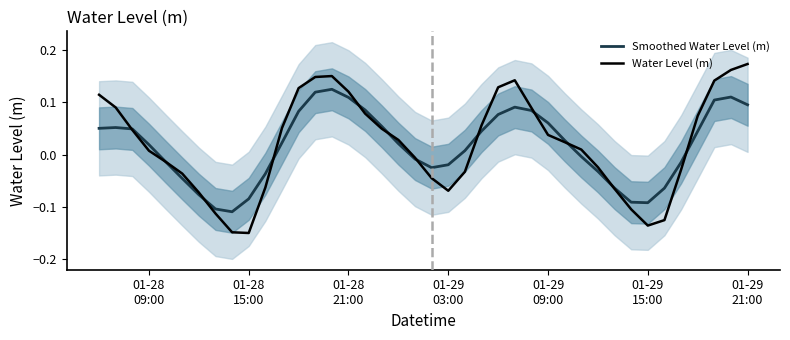

How many data points does each series have?

40